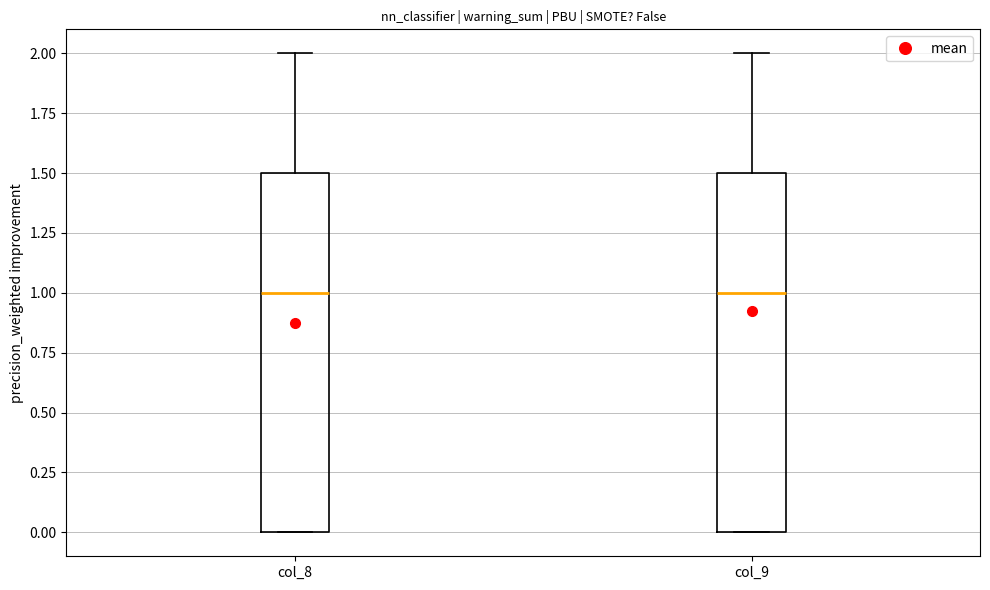

Reading left to right, read every box against the y-axis: the position of its median line, the range the box covers, and the ends of its whiskers. The values are not printed on the chart, so give them approximately, as read against the axis.

col_8: median 1.0, box 0.0 to 1.5, whiskers 0.0 to 2.0
col_9: median 1.0, box 0.0 to 1.5, whiskers 0.0 to 2.0